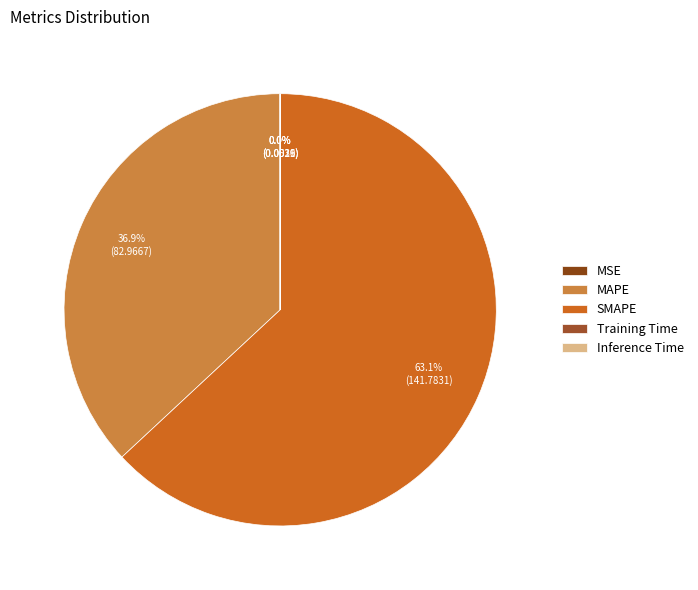

How many segments does this pie chart have?

5